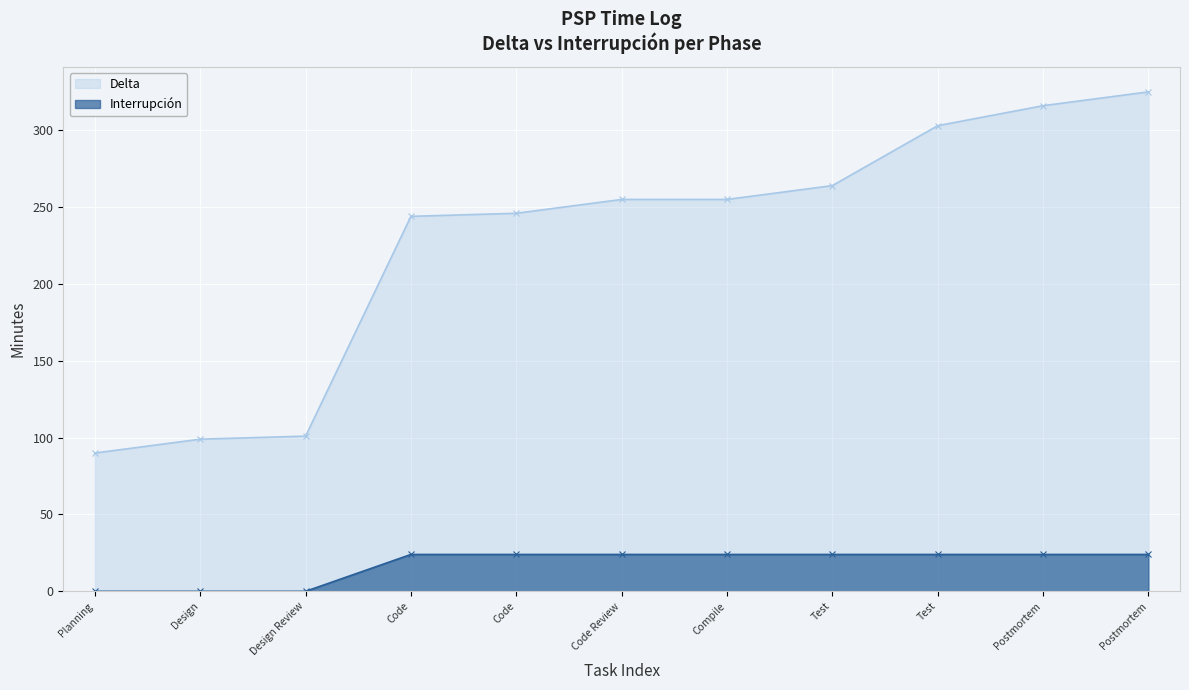

True or false: Interrupción and Delta intersect in this chart.

False